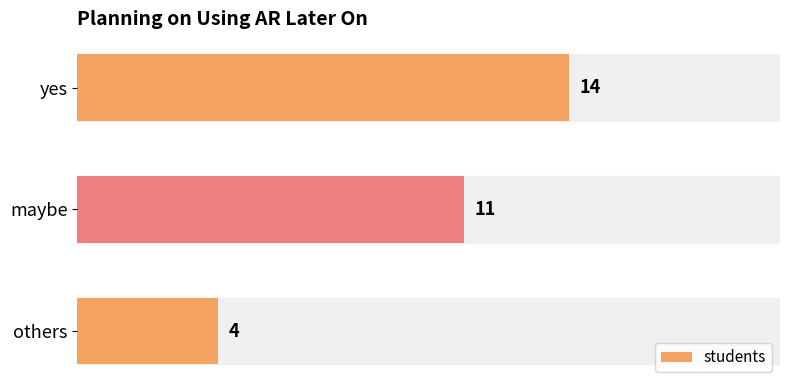

Rank the categories by value from highest to lowest.

yes, maybe, others